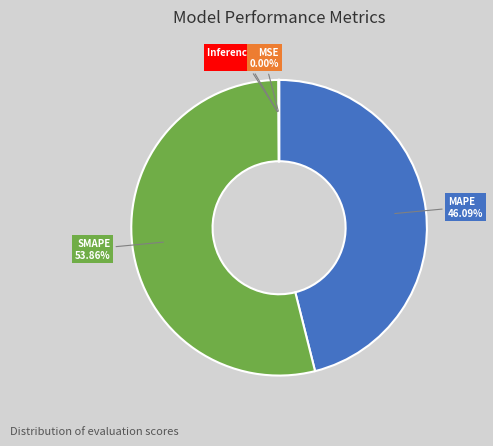

Which category accounts for the majority?

SMAPE